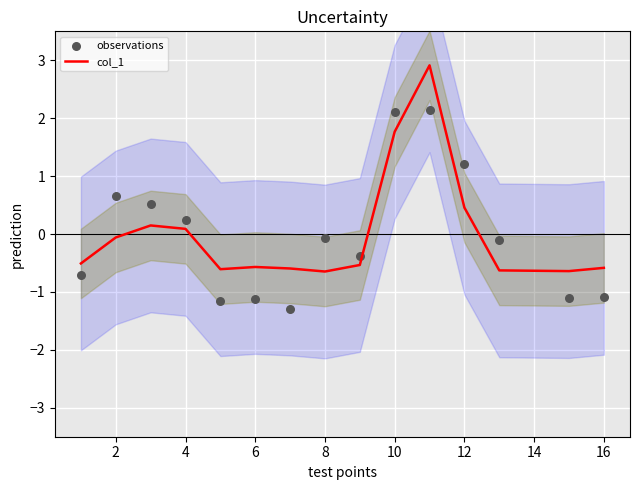

At which label is col_1 closest to 1?

12